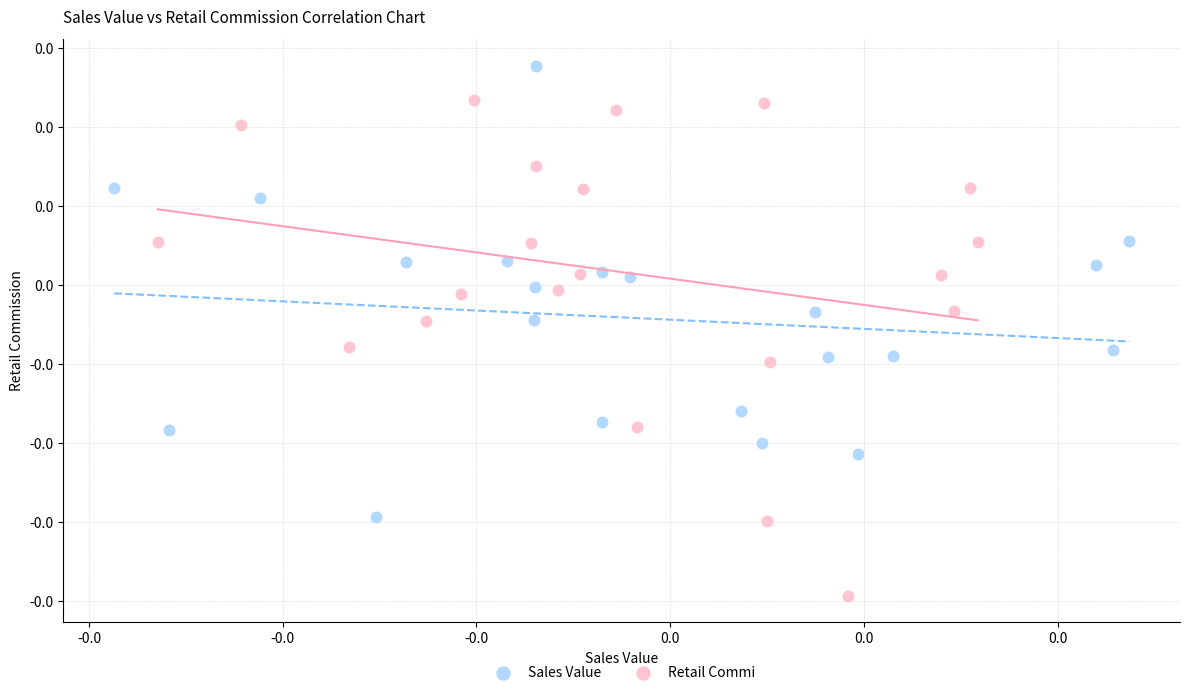

What are all the series names shown in the legend?

Sales Value, Retail Commi